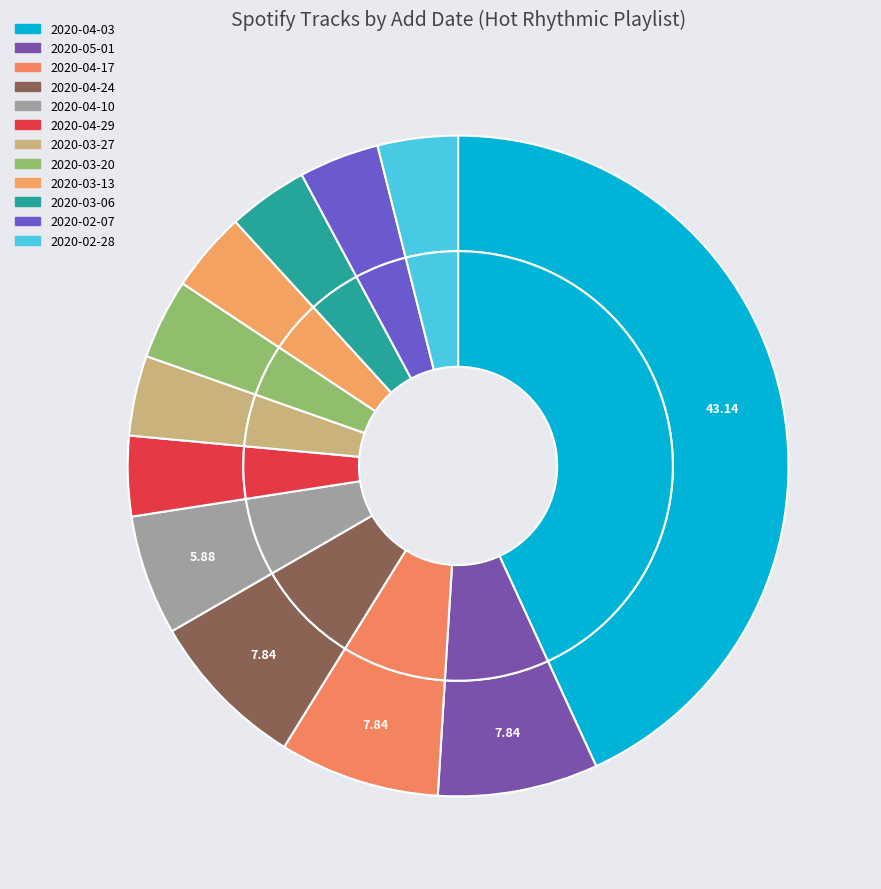

Which has a higher value, 2020-03-13 or 2020-03-27?

2020-03-13